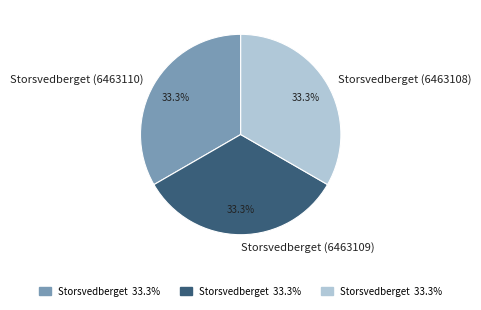

Combined, do Storsvedberget (6463110) and Storsvedberget (6463109) account for over 50%?

Yes